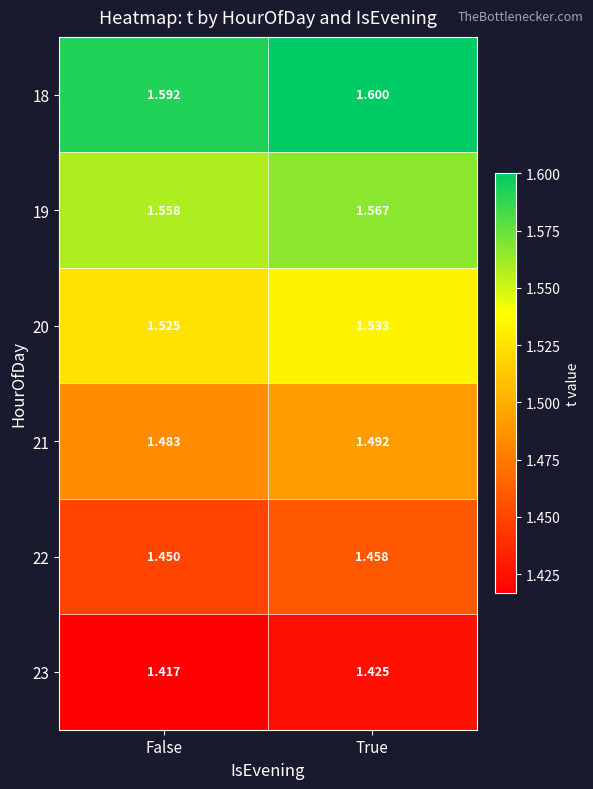

Where is 19 nearest to the value 1?

False